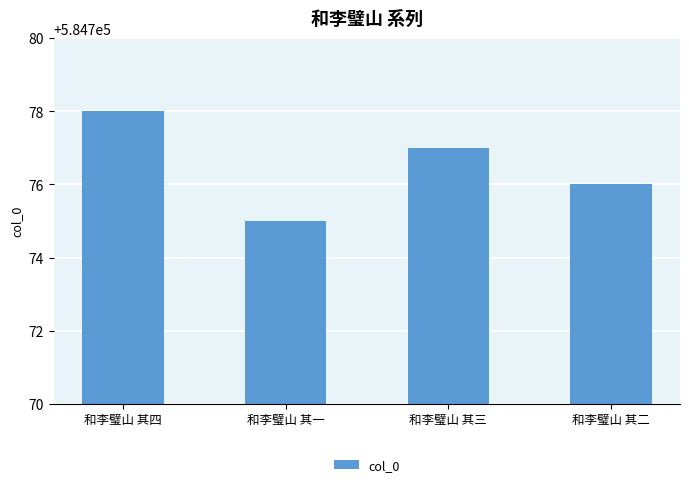

What is the label of the 1st bar from the right?

和李璧山 其二